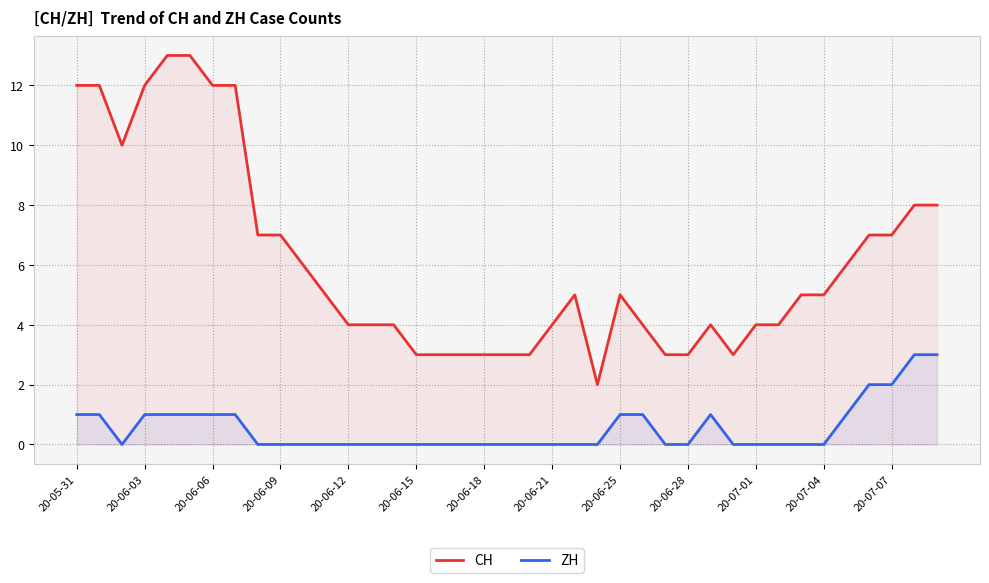

List the series in order of their peak value, highest first.

CH, ZH